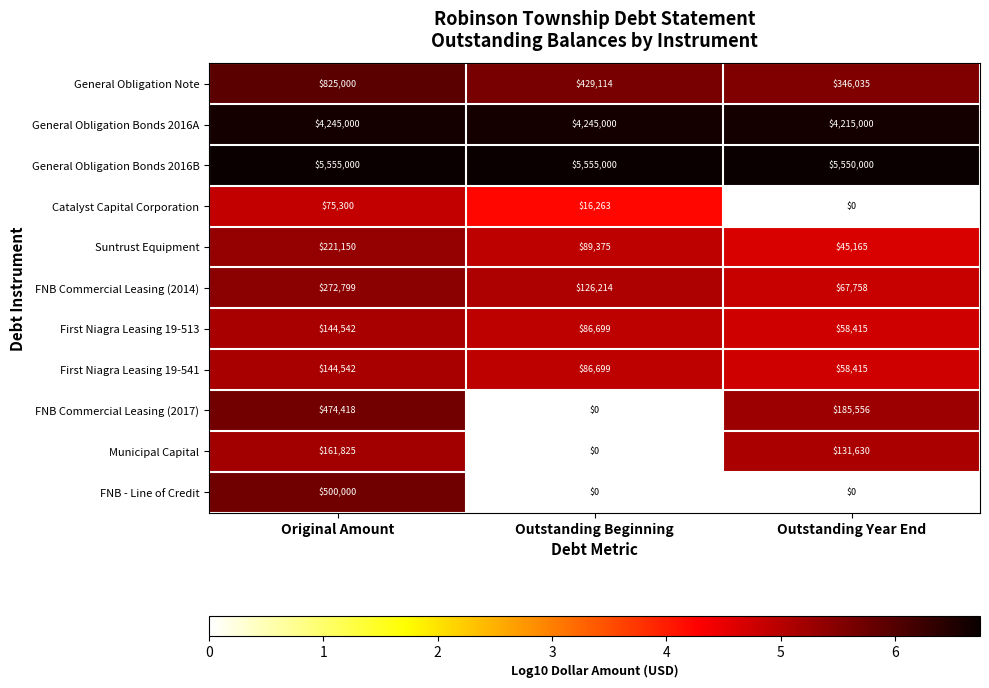

What is the average value of the FNB - Line of Credit series?

166667